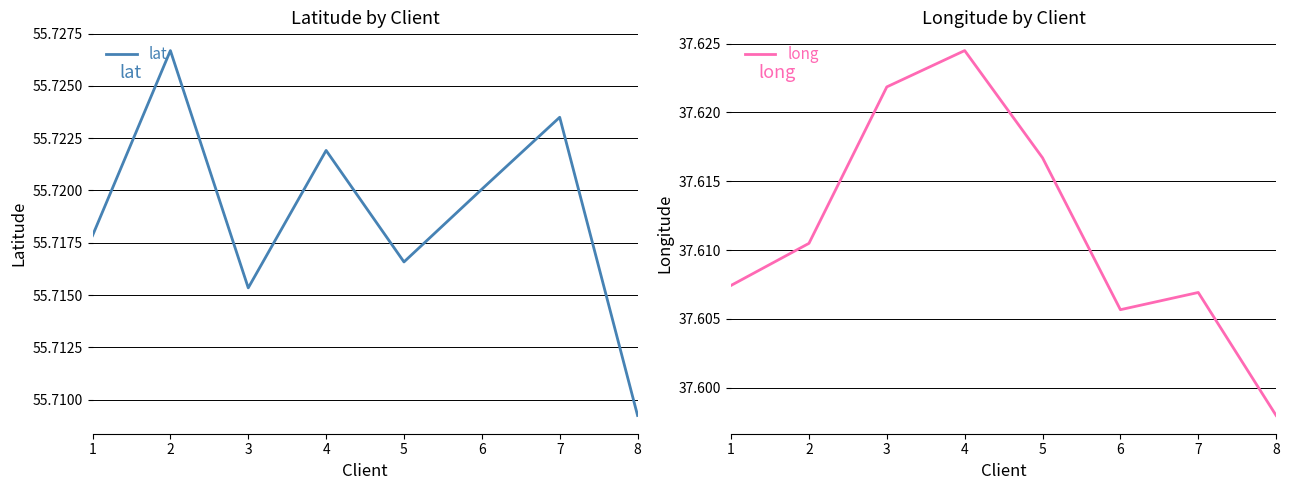

Which series changed the most between 1 and 6?

lat